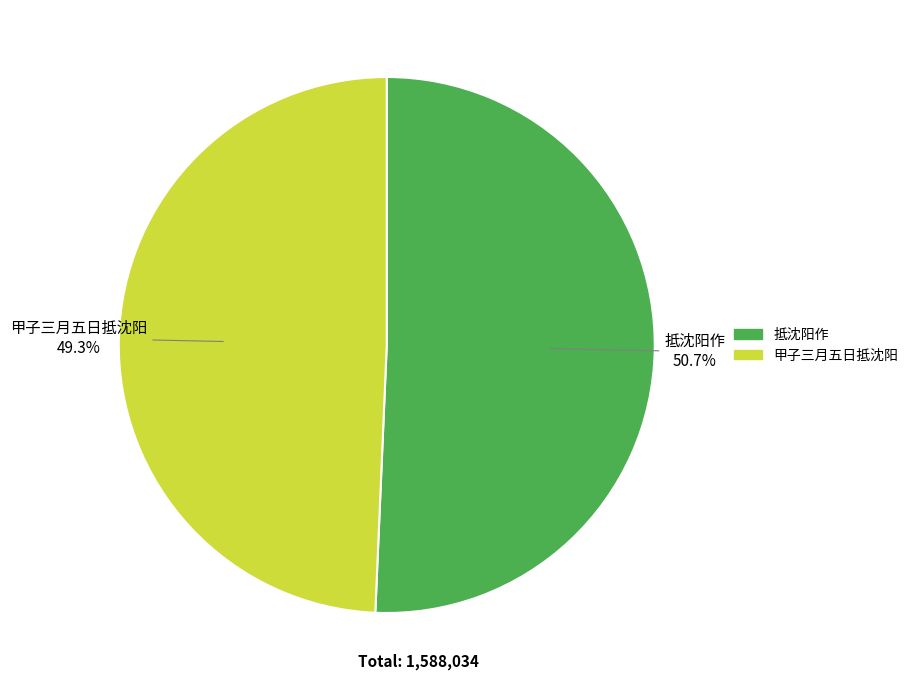

To the nearest percent, what is the difference between the largest and smallest slice percentages?

1%